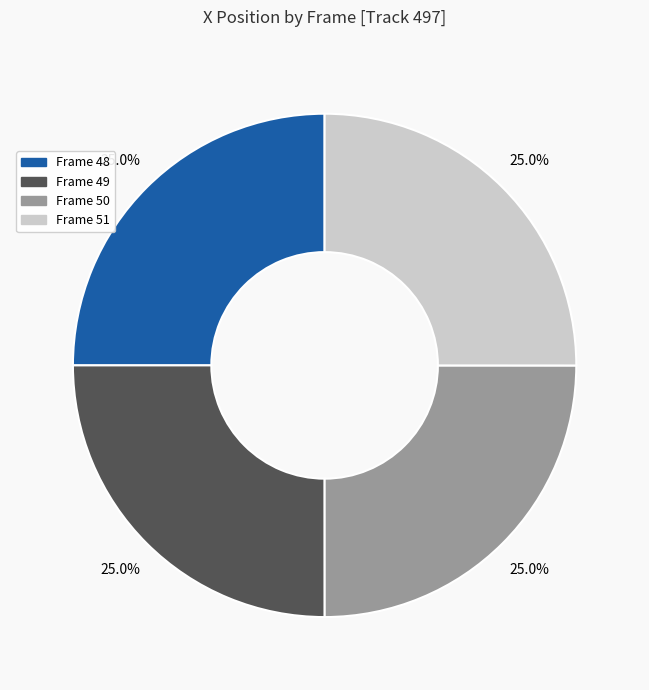

Is there any slice that represents more than half of the pie?

No